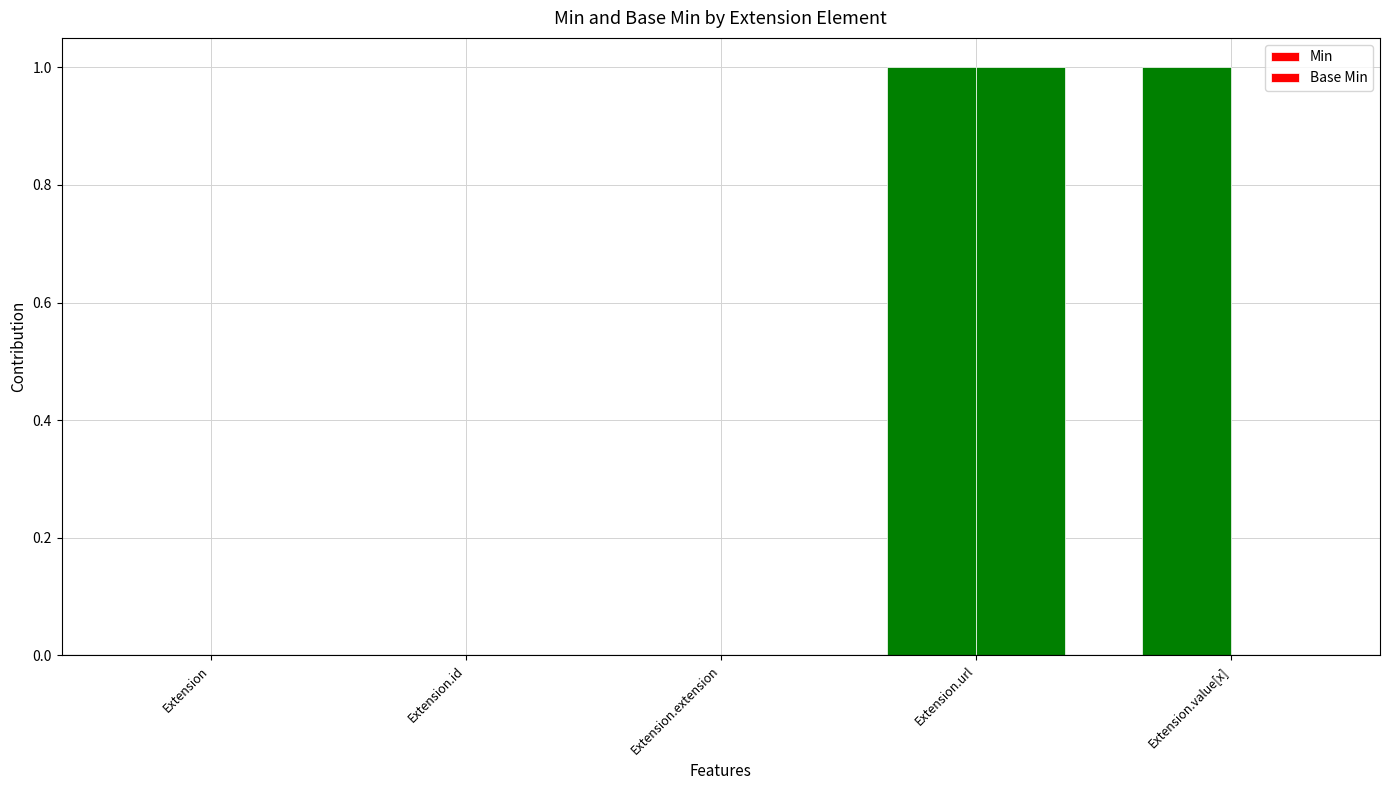

How many series are shown in this chart?

2